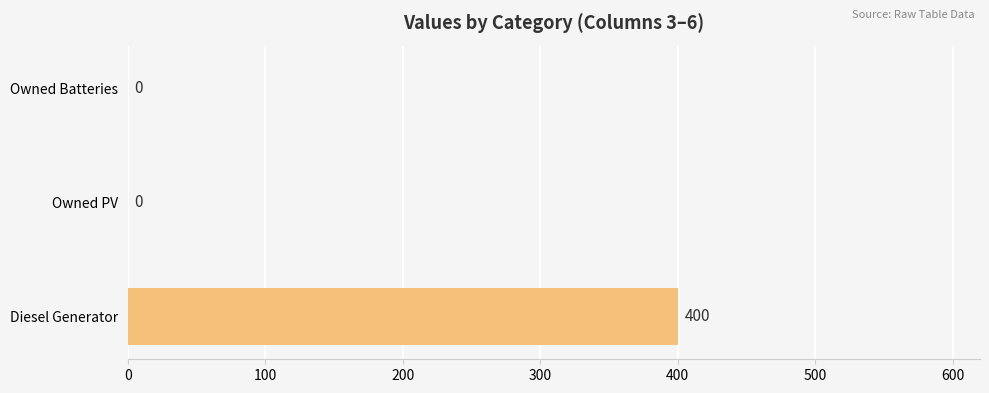

What is the average value?

133